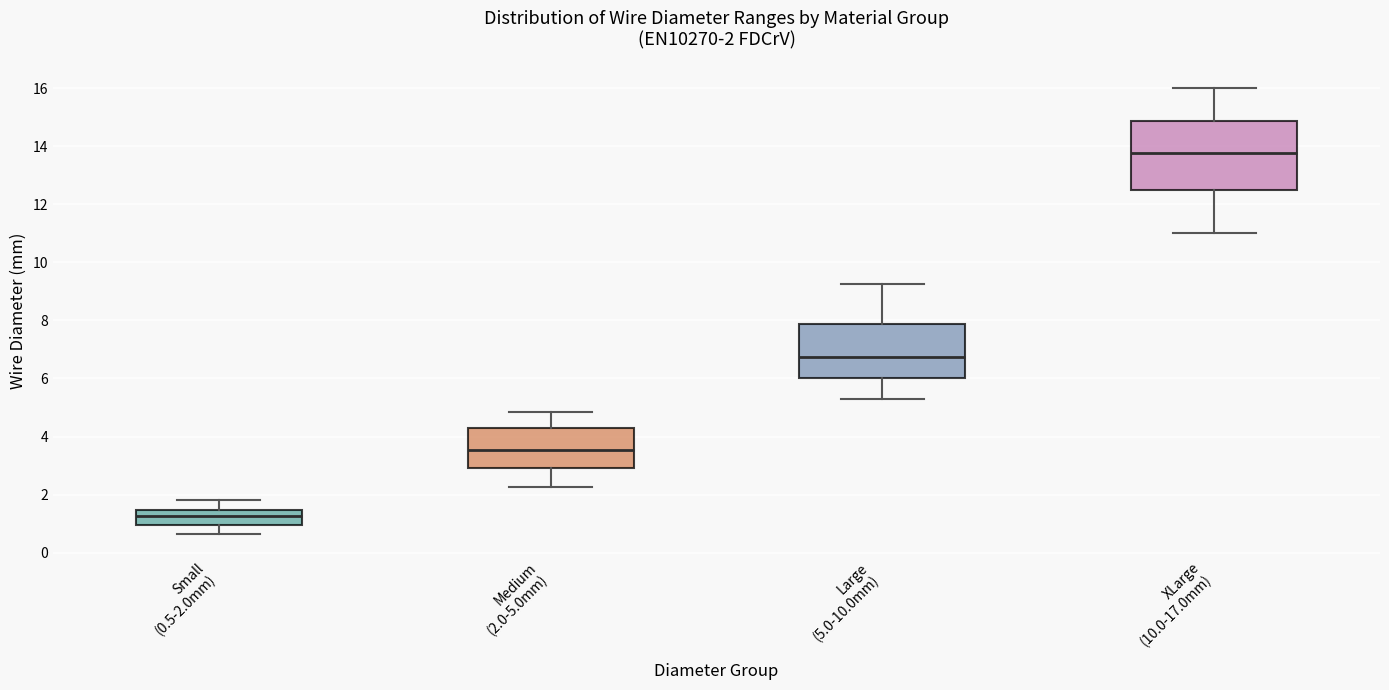

Which box's median line is the highest?

XLarge (10.0-17.0mm)